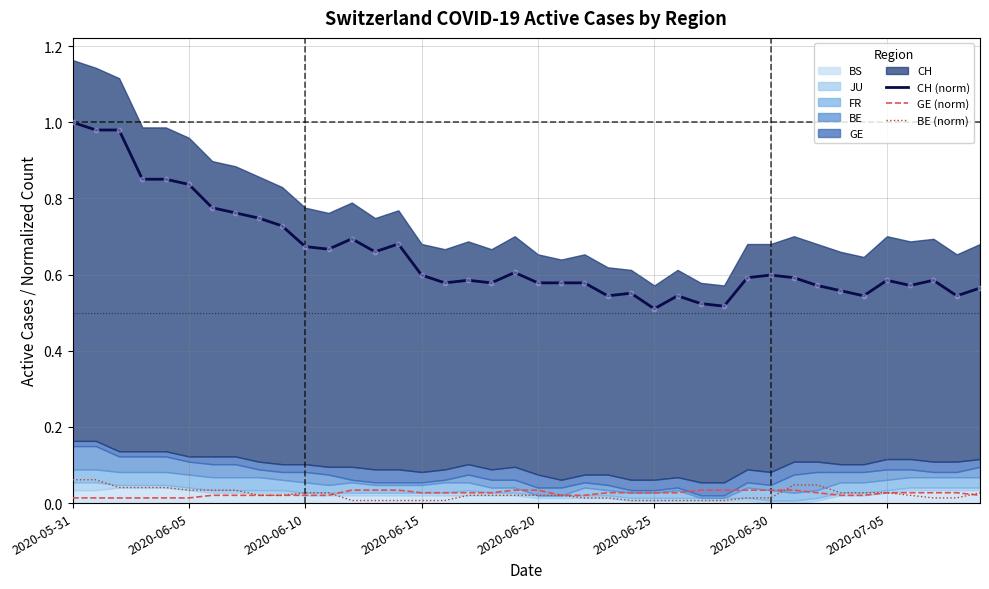

Which series has the largest Y range (max minus min)?

CH (norm)